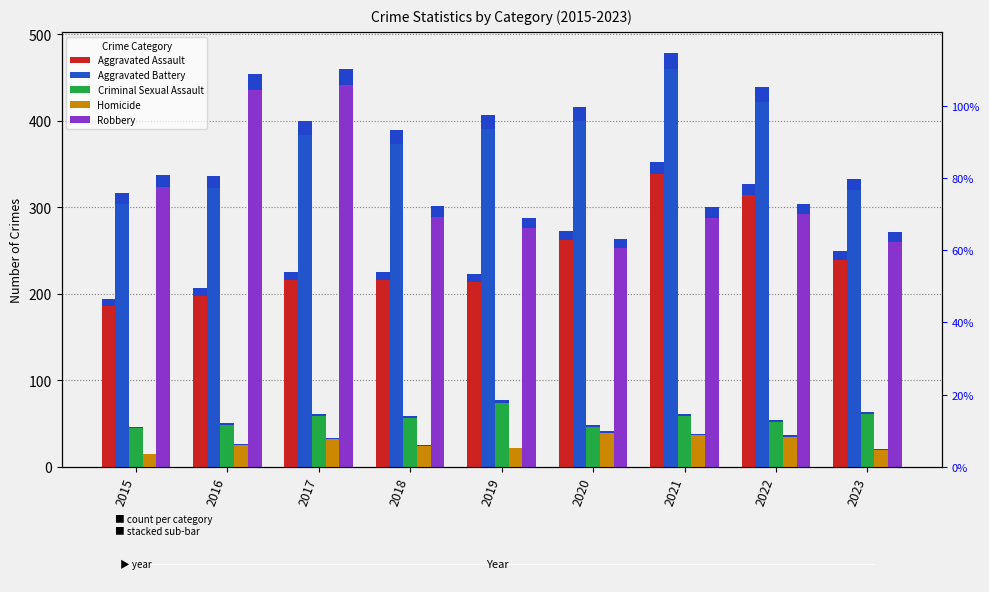

At which label is Robbery closest to 361?

2015